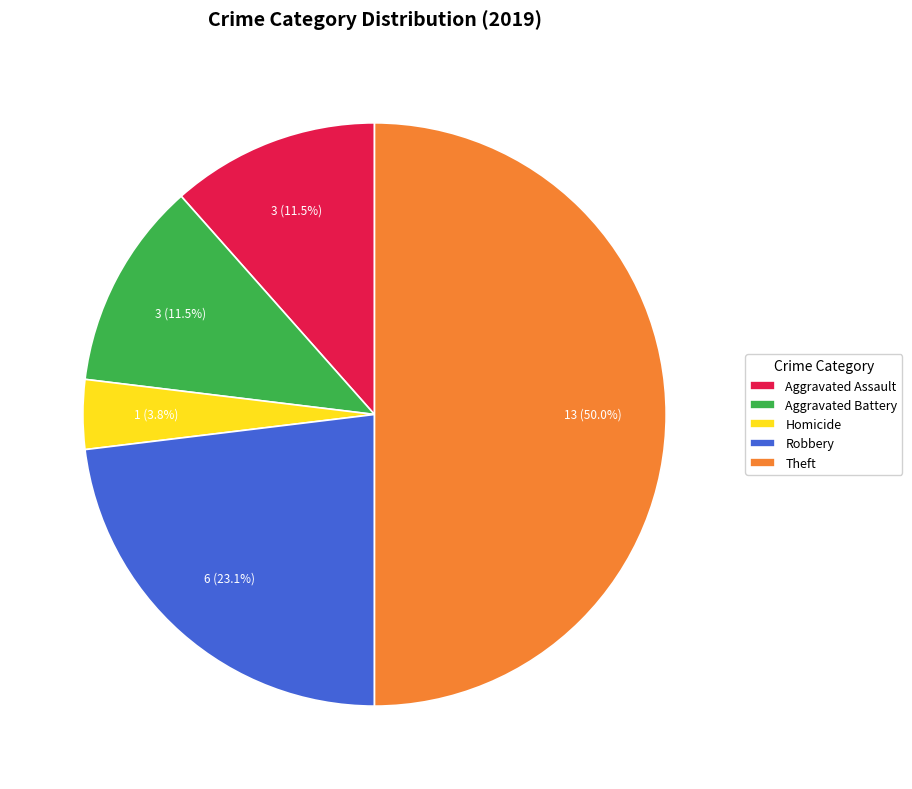

To the nearest percent, what is the difference between the Homicide and Theft slice percentages?

46%